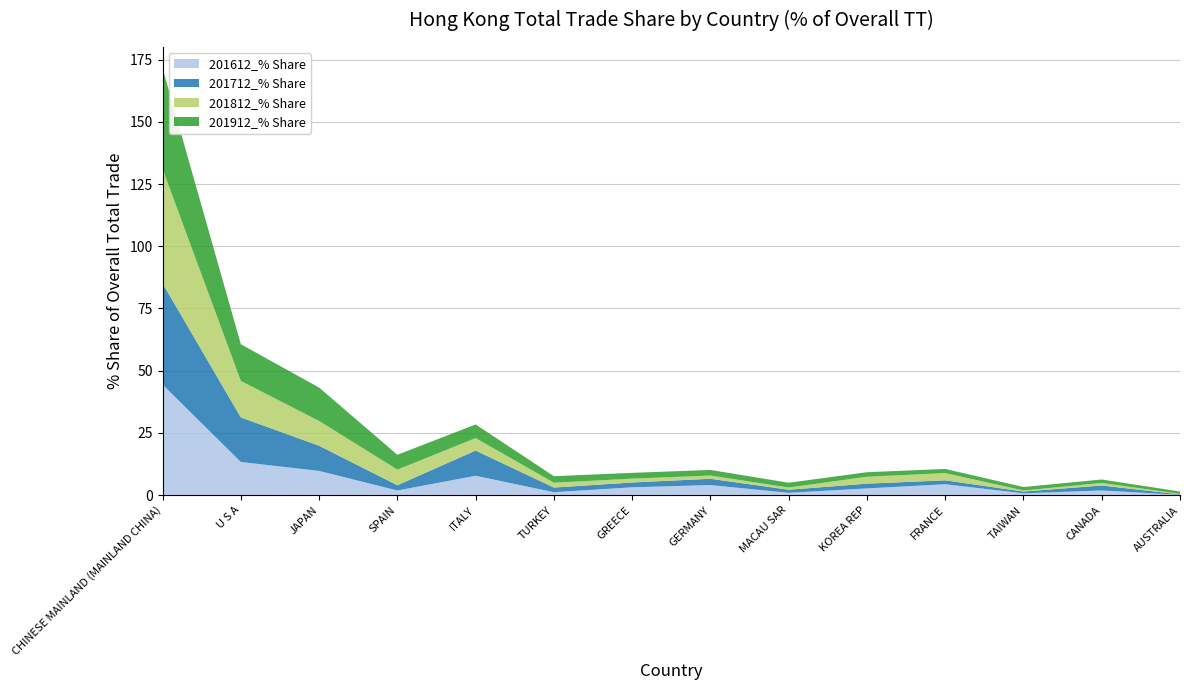

Reading left to right, what are all the values shown in this chart?

201612_% Share: 44.4	13.3	9.7	1.9	7.8	1.2	3.1	4.0	0.9	2.7	4.4	0.7	1.9	0.1
201712_% Share: 40.6	17.9	10.1	2.1	10.1	1.9	1.9	2.5	1.2	1.9	1.6	0.7	2.0	0.2
201812_% Share: 46.0	14.7	10.0	6.3	5.0	2.0	1.5	1.3	0.9	2.8	2.9	0.4	1.0	0.2
201912_% Share: 40.5	14.7	13.4	6.0	5.5	2.6	2.3	2.3	1.9	1.8	1.7	1.4	1.4	1.0